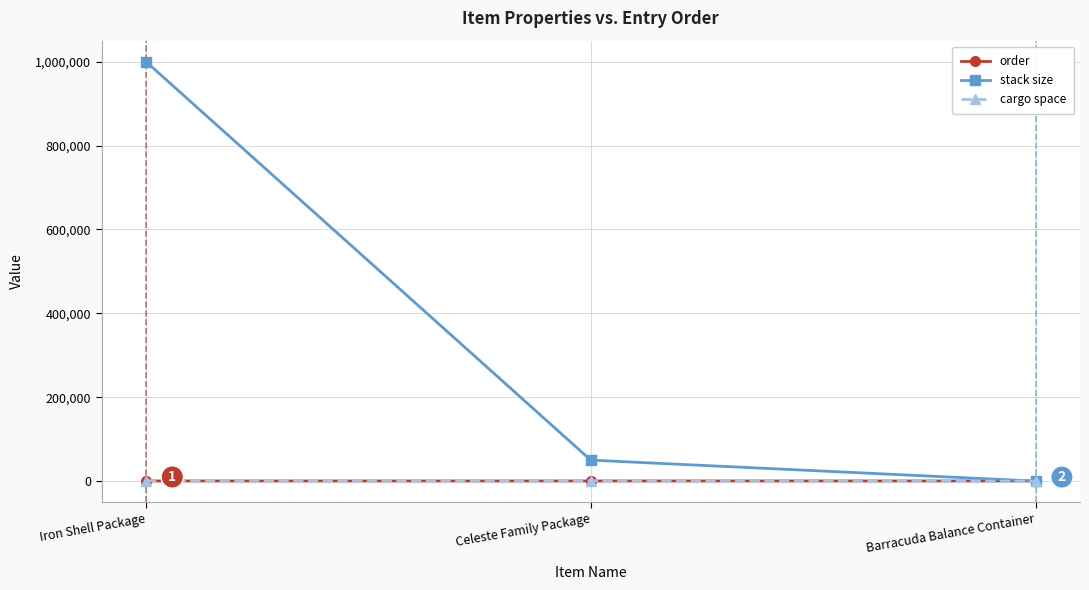

What is the difference between the maximum and minimum values in the cargo space series?

999